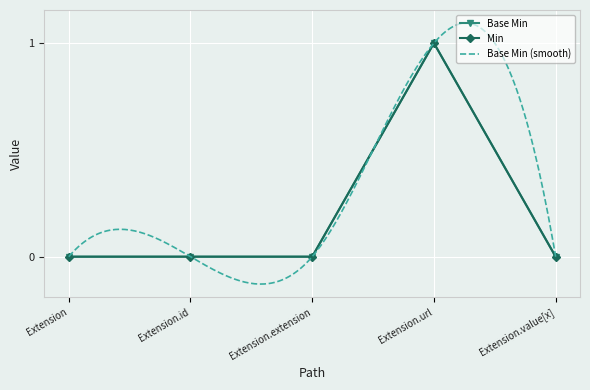

Which has a higher value, Extension.extension or Extension.url?

Extension.url